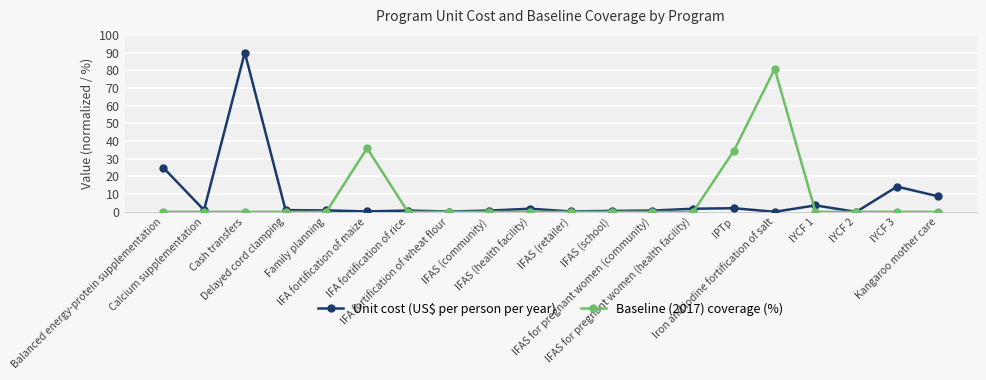

List the series in order of their peak value, highest first.

Unit cost (US$ per person per year), Baseline (2017) coverage (%)